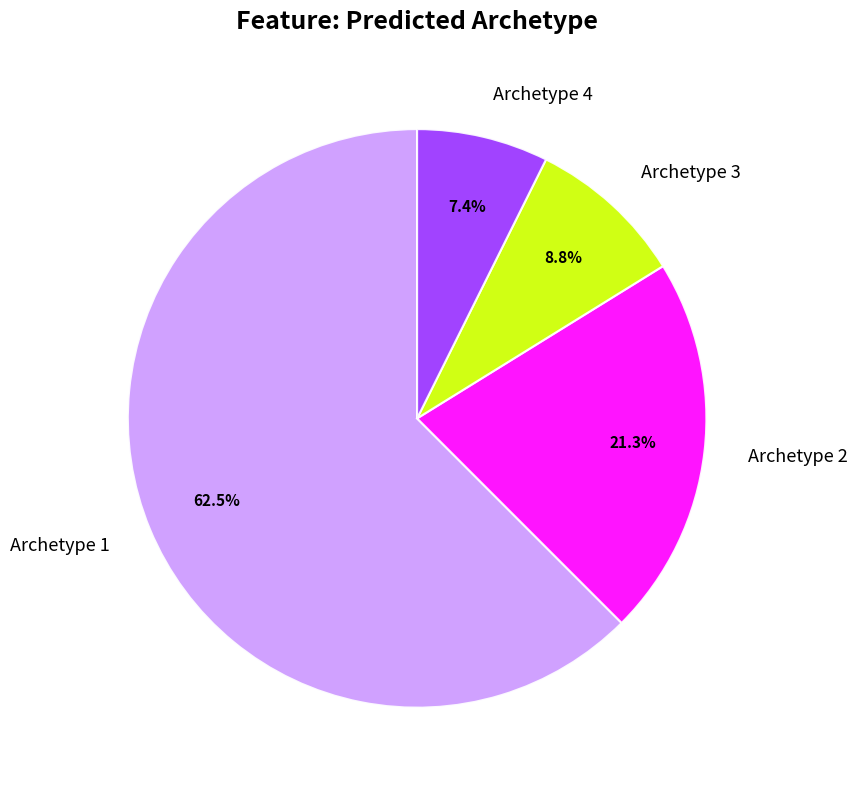

Count the number of slices in the pie.

4